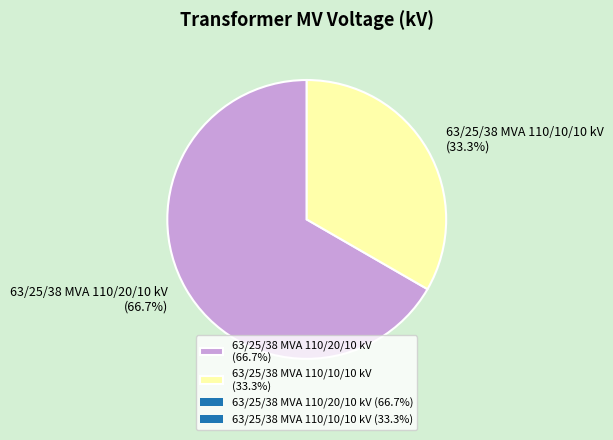

Is it true that 63/25/38 MVA 110/10/10 kV is 33% of the pie?

True